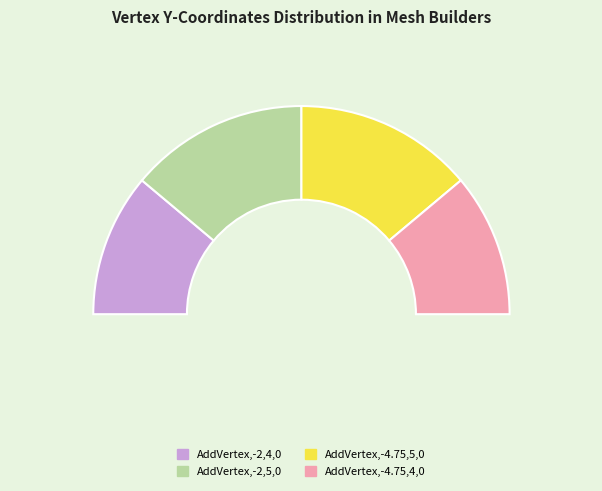

Is AddVertex the majority of the pie?

No